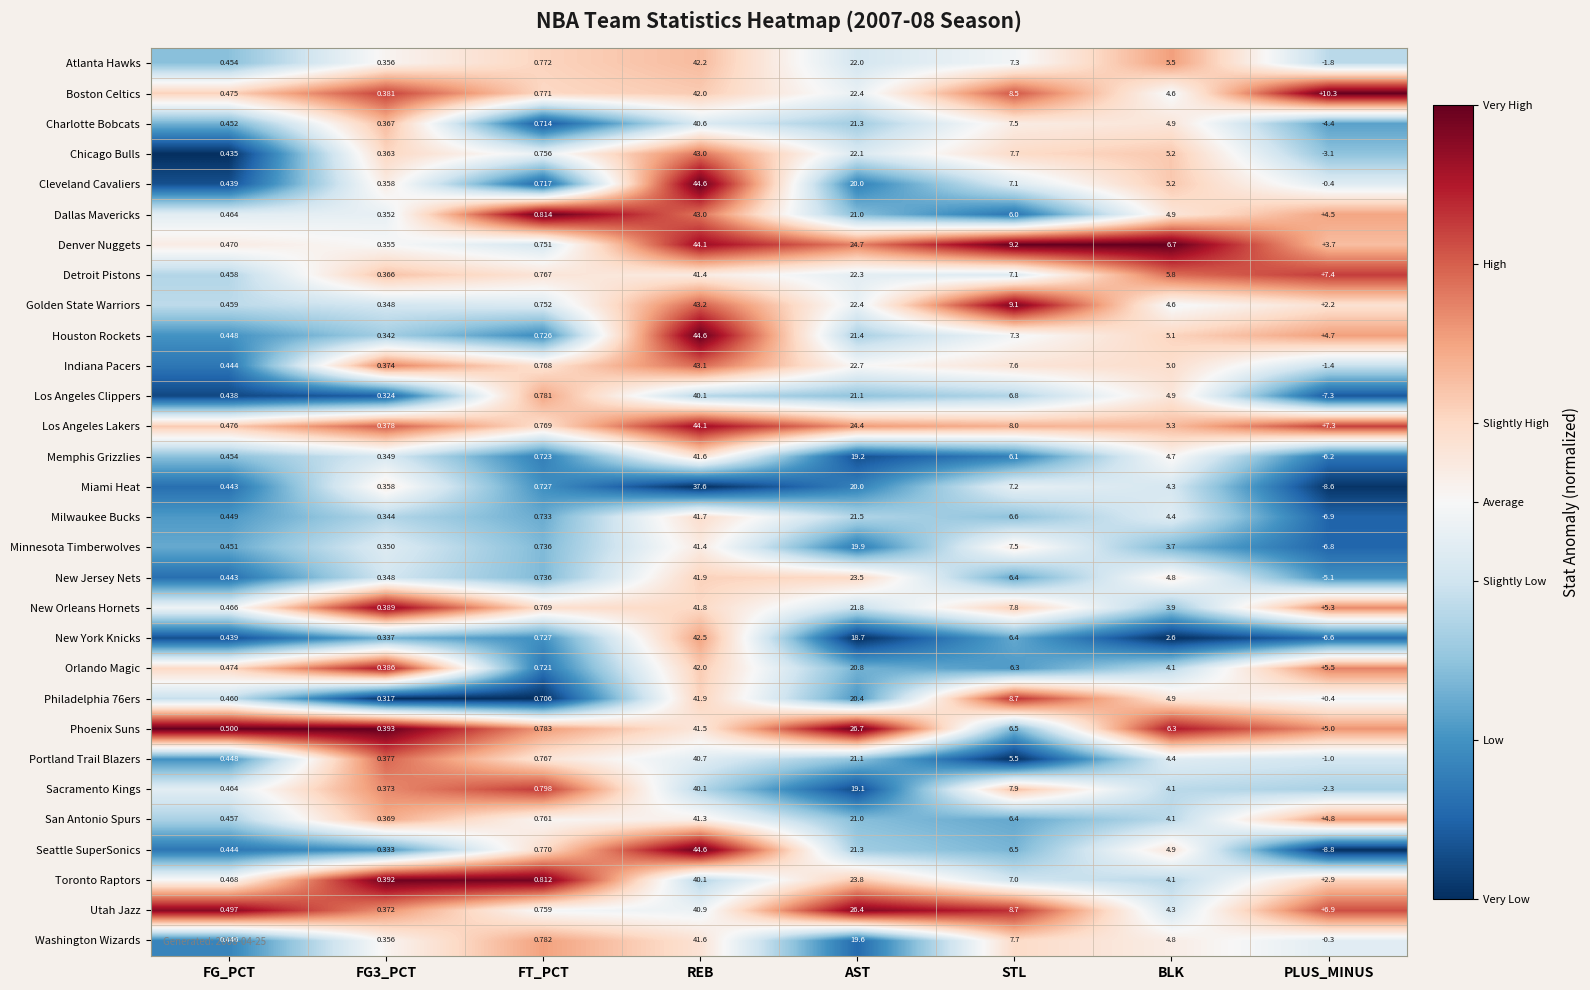

Which label corresponds to the smallest value in the chart?

PLUS_MINUS